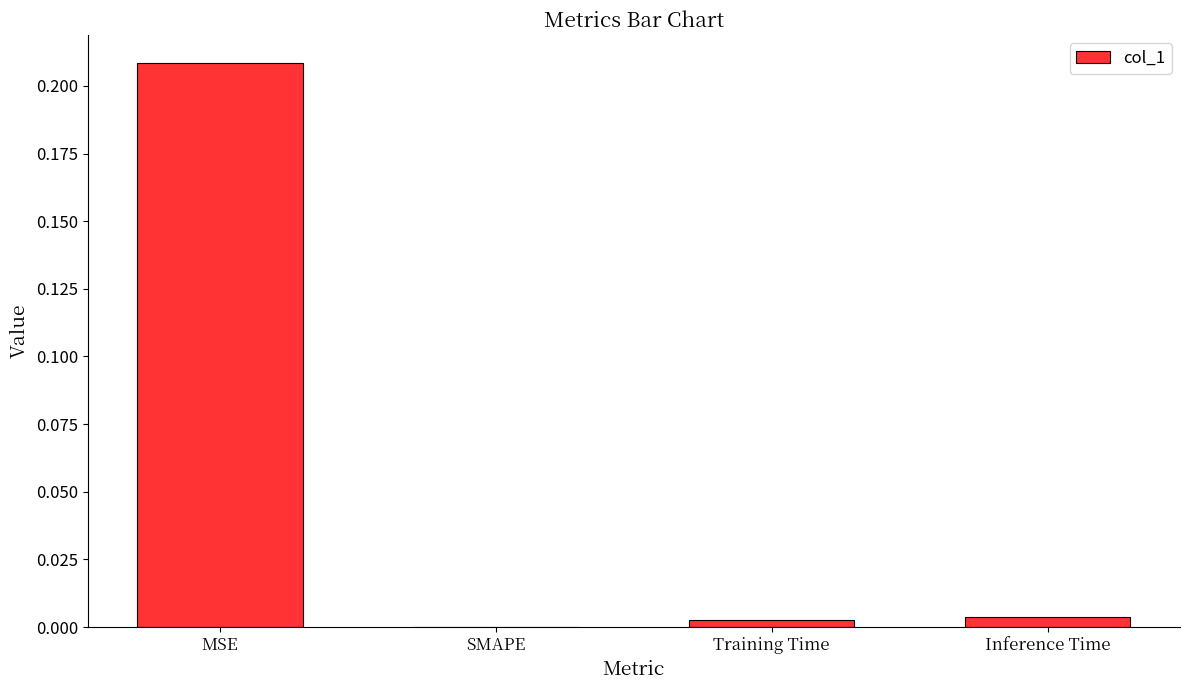

Which has a higher value, Inference Time or MSE?

MSE